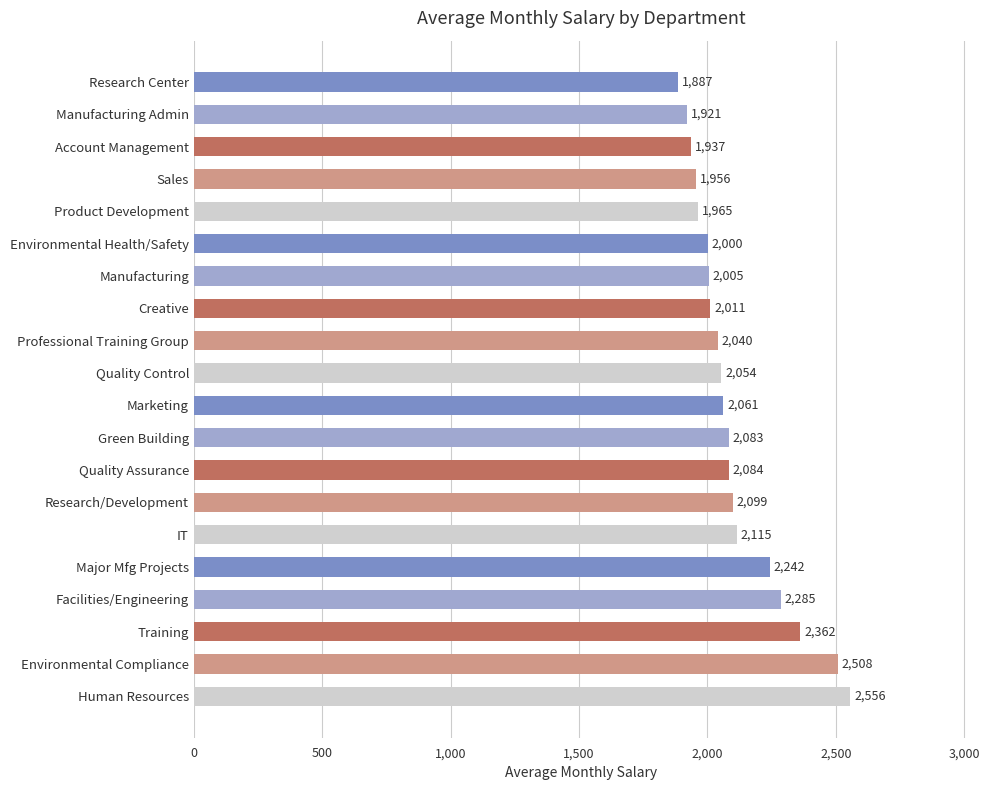

What is the difference between the maximum and minimum values?

668.9